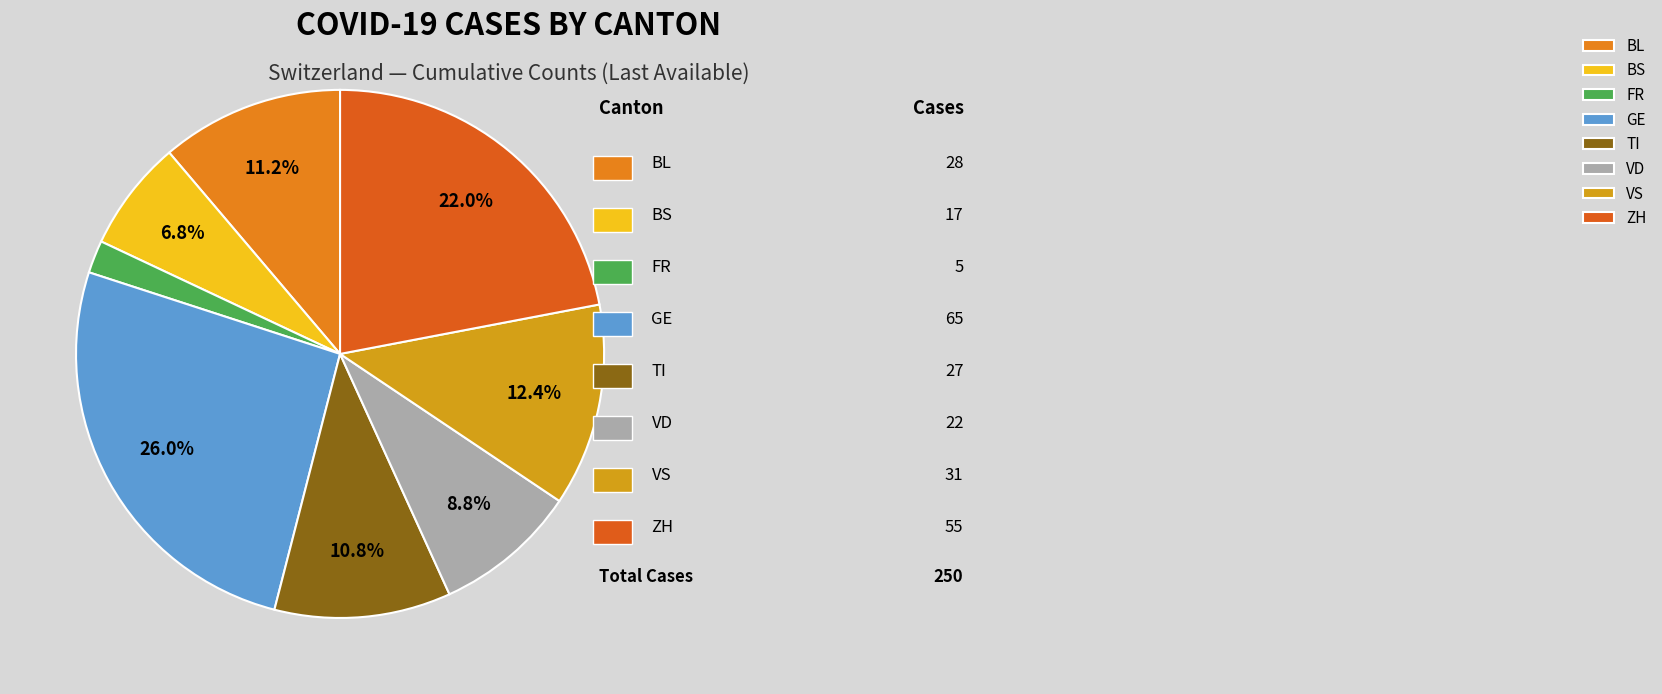

Which has a higher value, TI or FR?

TI